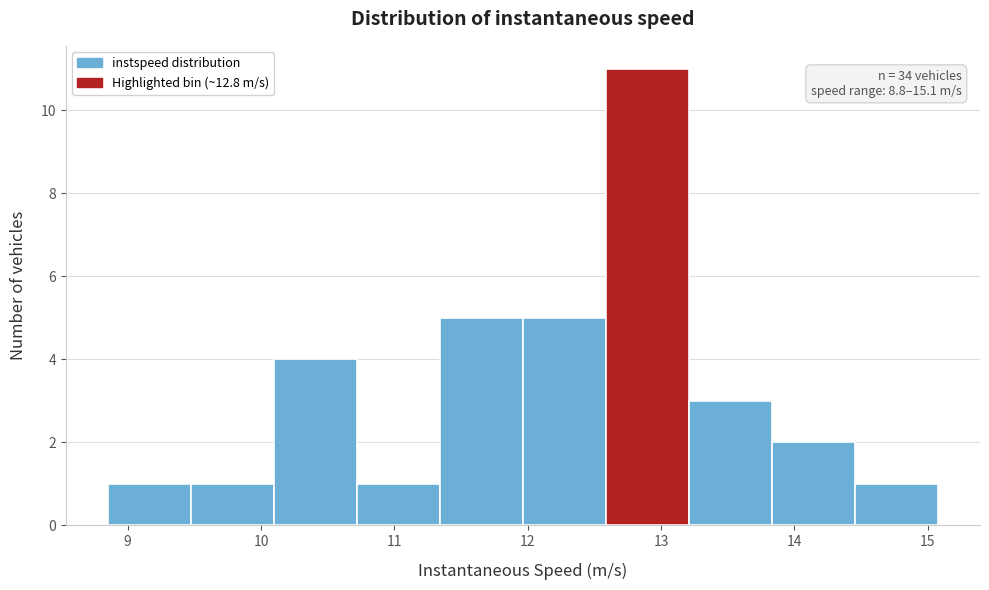

Which range on the x-axis has the tallest bar?

12.6 to 13.2